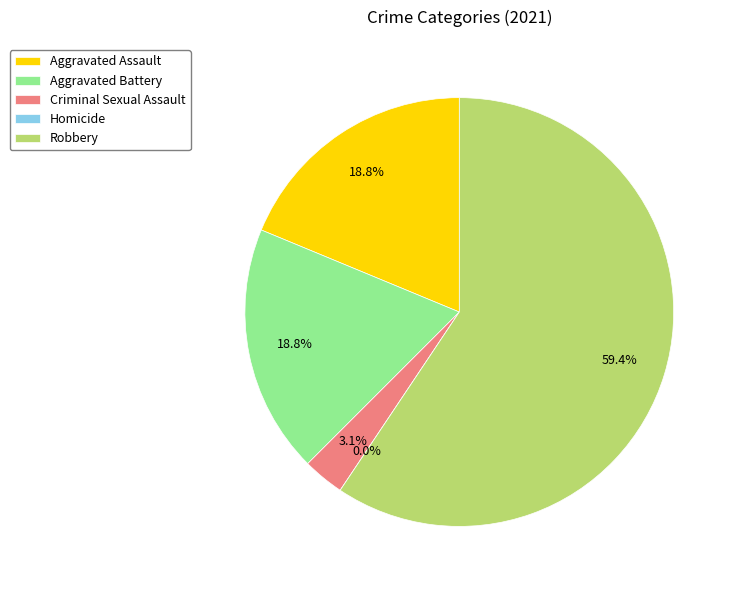

What percentage do Aggravated Battery and Homicide together represent?

18.8%